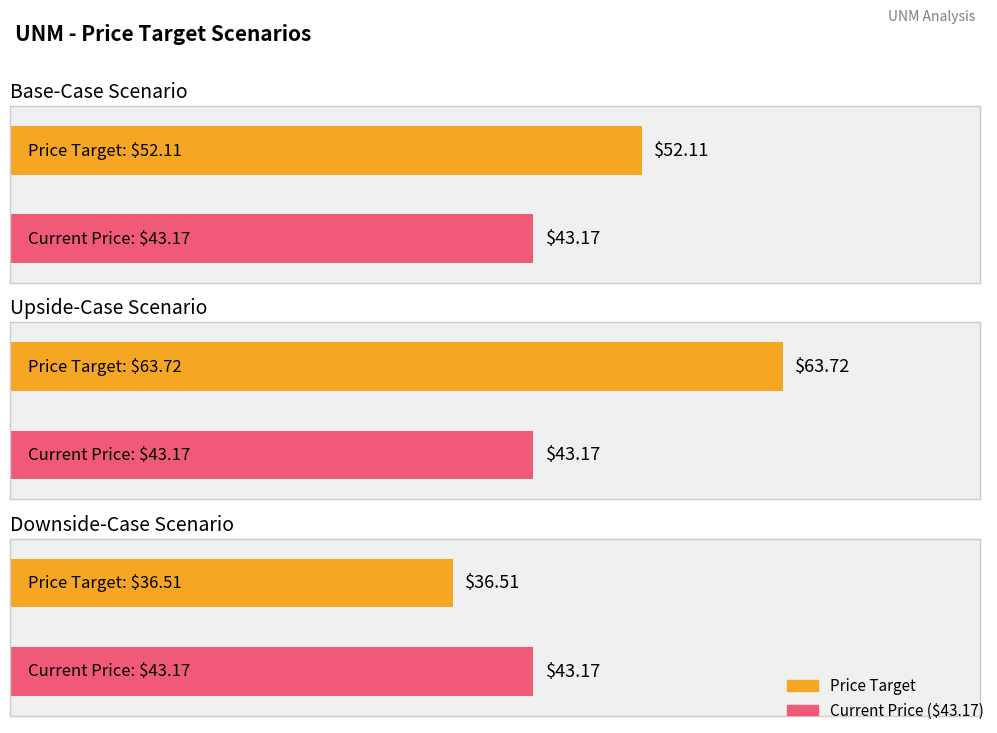

Which label corresponds to the largest value in the chart?

Price Target